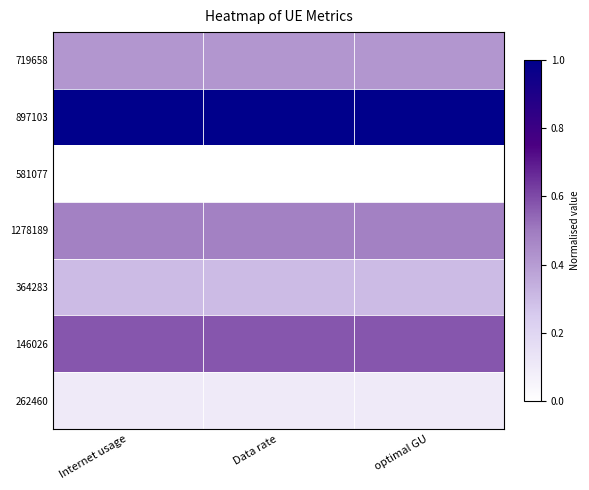

Reading left to right, extract all data points from this chart.

719658: Internet usage=0.4	Data rate=0.4	optimal GU=0.4
897103: Internet usage=1.0	Data rate=1.0	optimal GU=1.0
581077: Internet usage=0.0	Data rate=0.0	optimal GU=0.0
1278189: Internet usage=0.5	Data rate=0.5	optimal GU=0.5
364283: Internet usage=0.3	Data rate=0.3	optimal GU=0.3
146026: Internet usage=0.6	Data rate=0.6	optimal GU=0.6
262460: Internet usage=0.1	Data rate=0.1	optimal GU=0.1